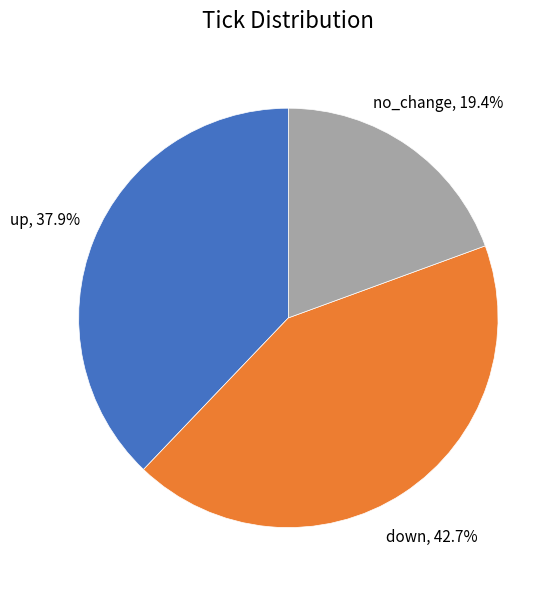

Which slice is the smallest?

no_change